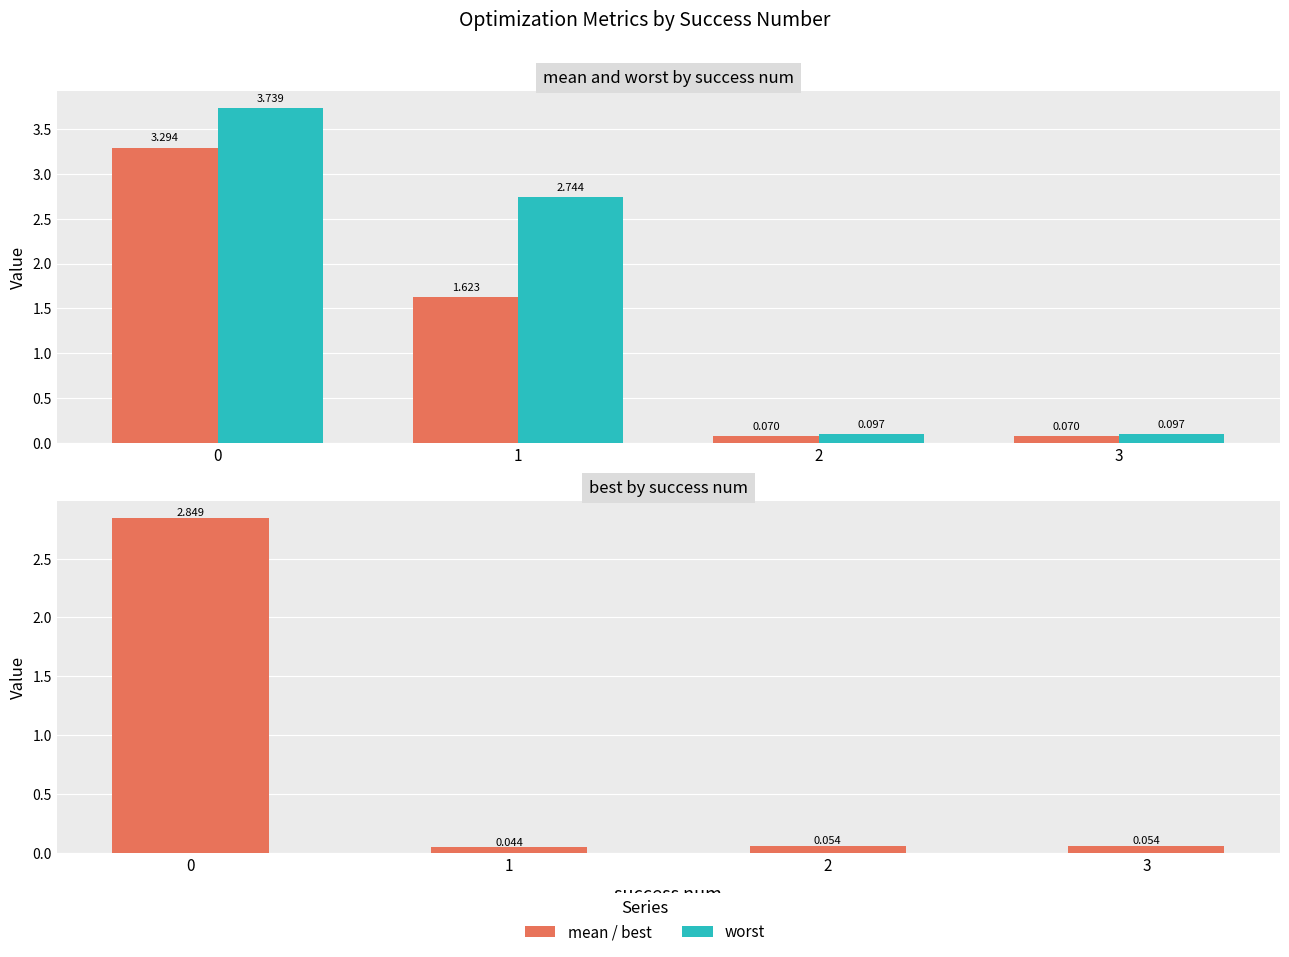

At which label is best closest to 1?

2